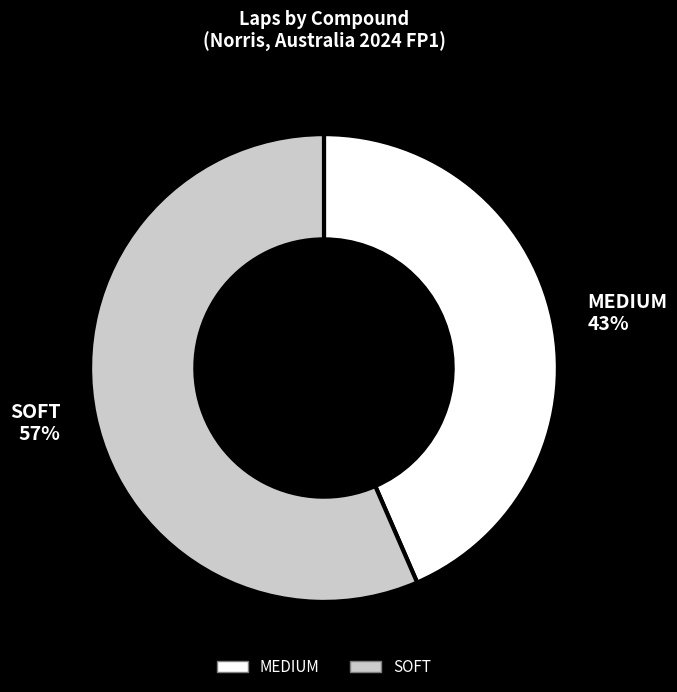

True or false: SOFT accounts for 67% of the total.

False